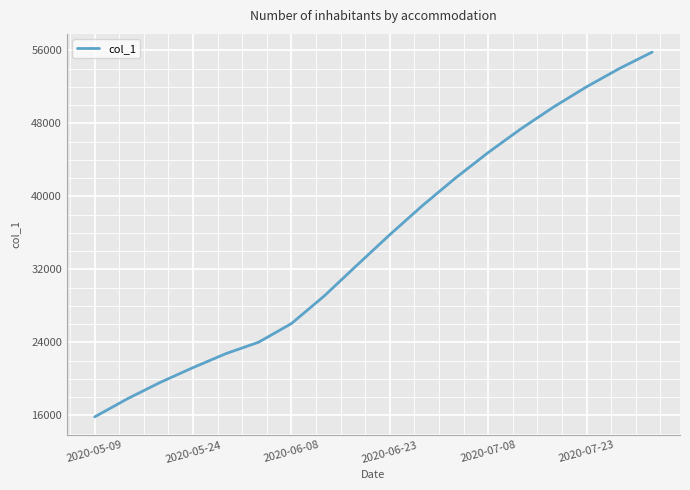

What is the difference between the maximum and minimum values?

39957.4